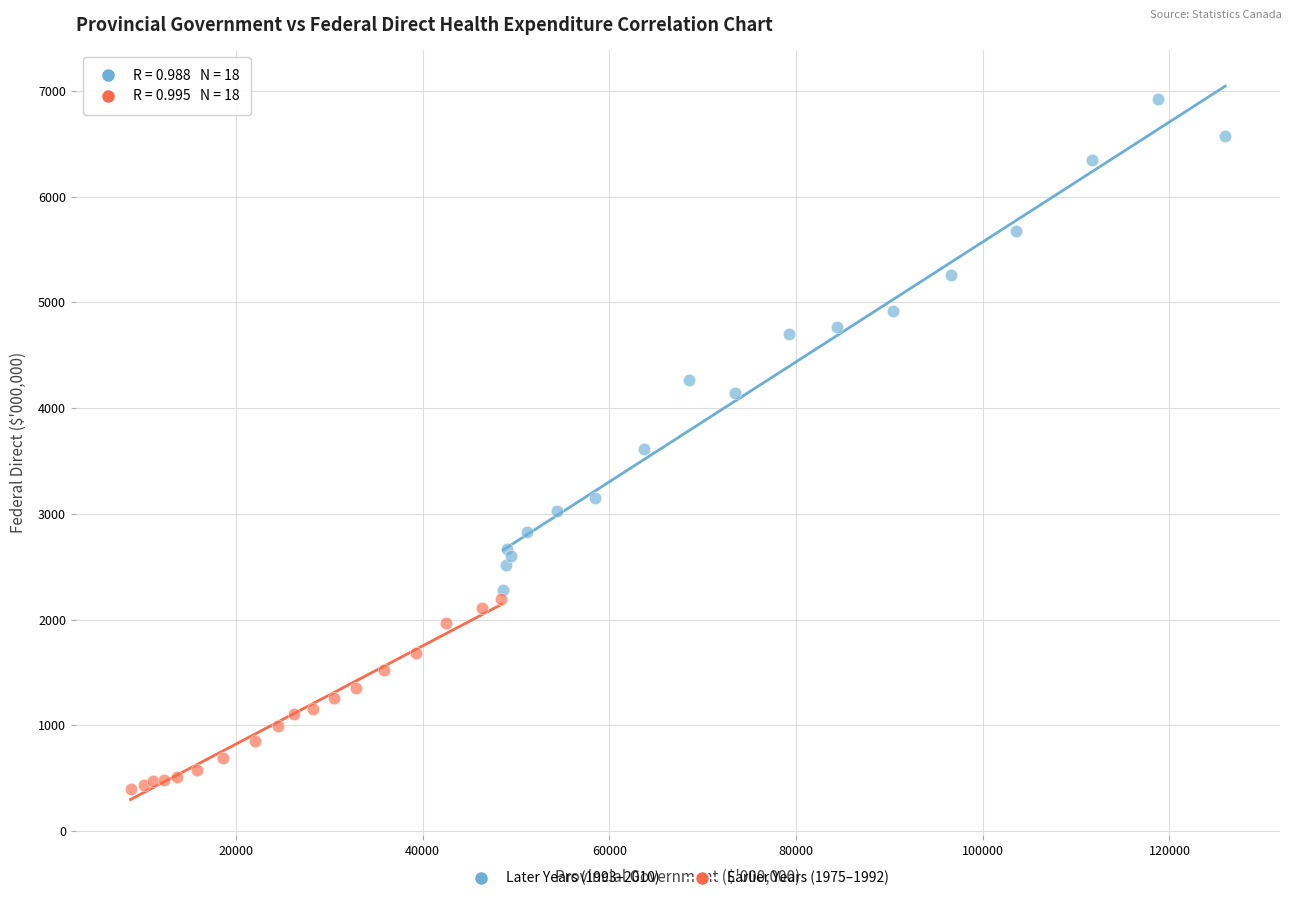

Which series reaches the minimum Y coordinate?

Earlier Years (1975–1992)